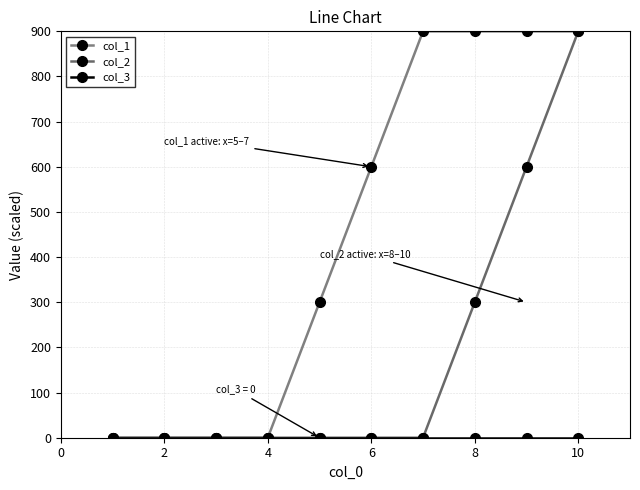

Reading left to right, extract all data points from this chart.

col_1: 0	0	0	0	300	600	900	900	900	900
col_2: 0	0	0	0	0	0	0	300	600	900
col_3: 0	0	0	0	0	0	0	0	0	0